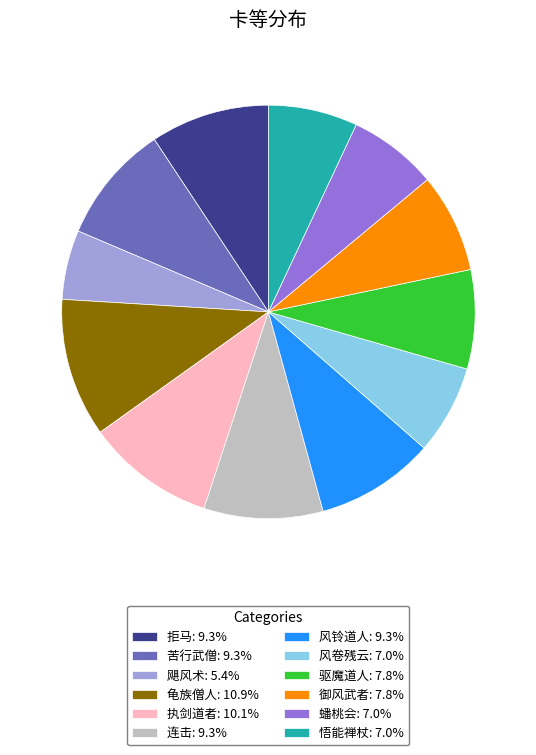

Combined, do 执剑道者: 10.1% and 风铃道人: 9.3% account for over 50%?

No